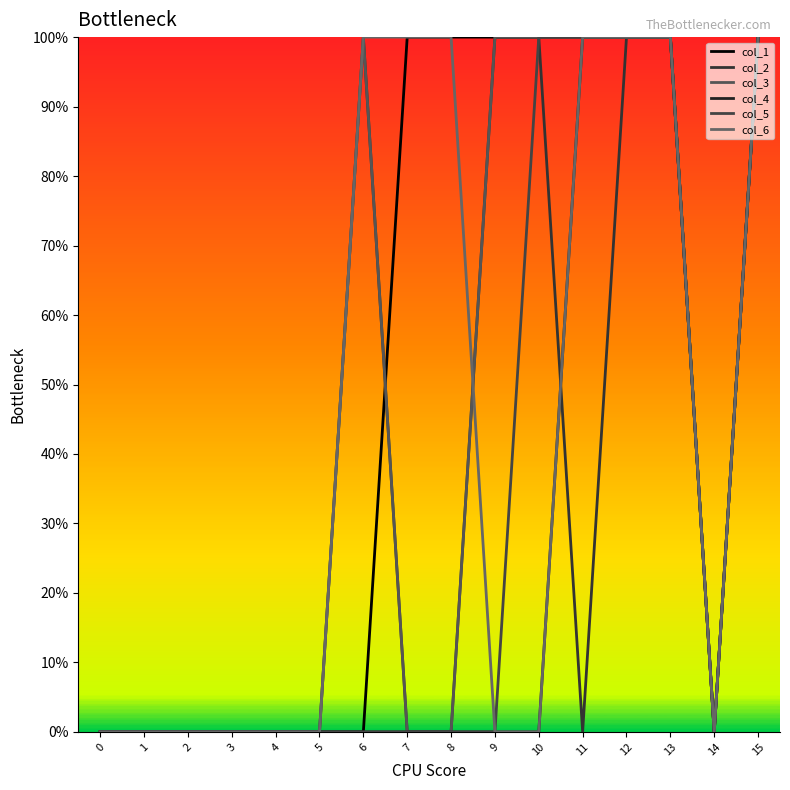

At which category is the sum across all series the highest?

12